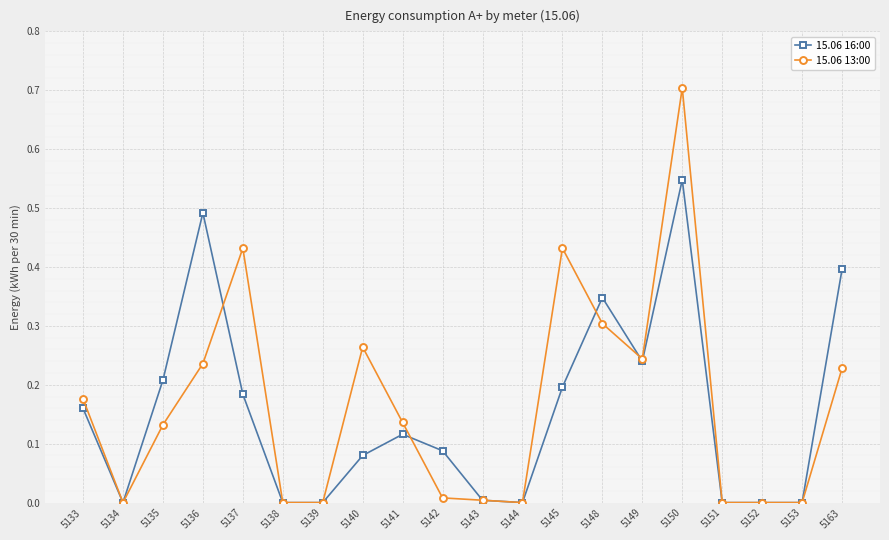

True or false: 15.06 16:00 has more than 0 interior local peaks.

True